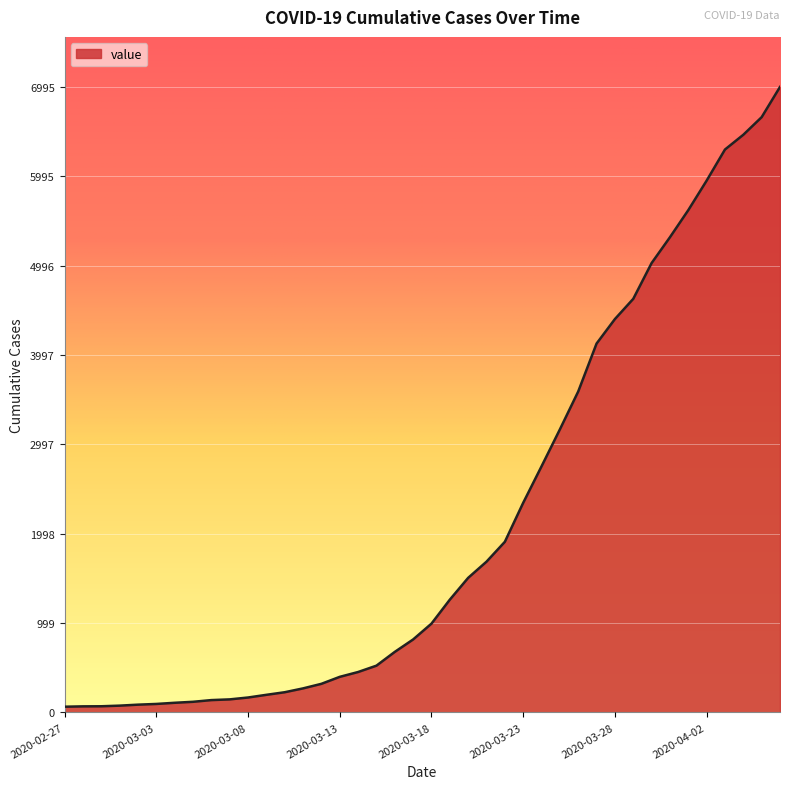

What is the greatest value displayed?

6995